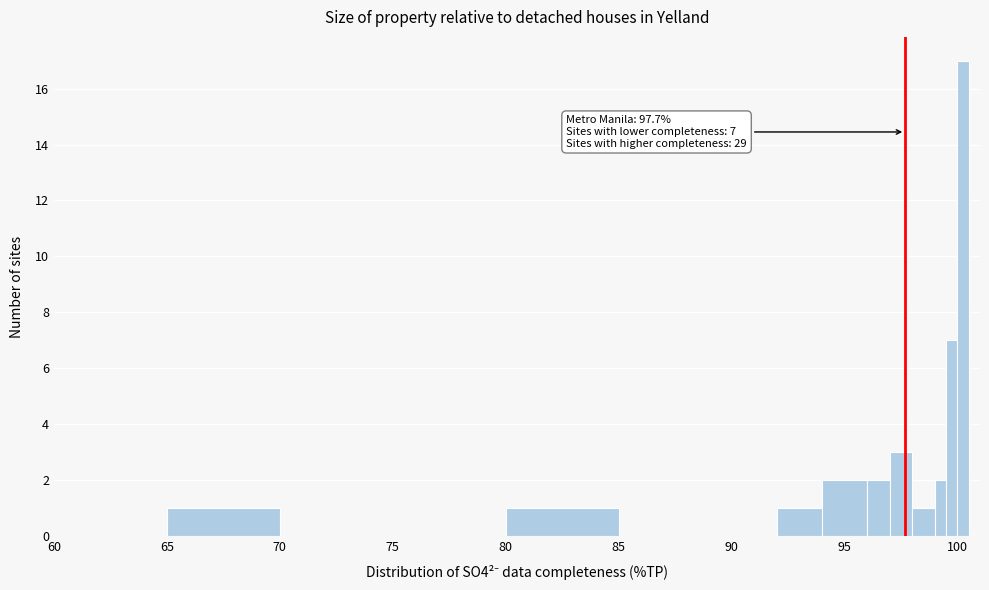

Read against the x-axis, roughly where is the centre of the tallest bar?

100.5